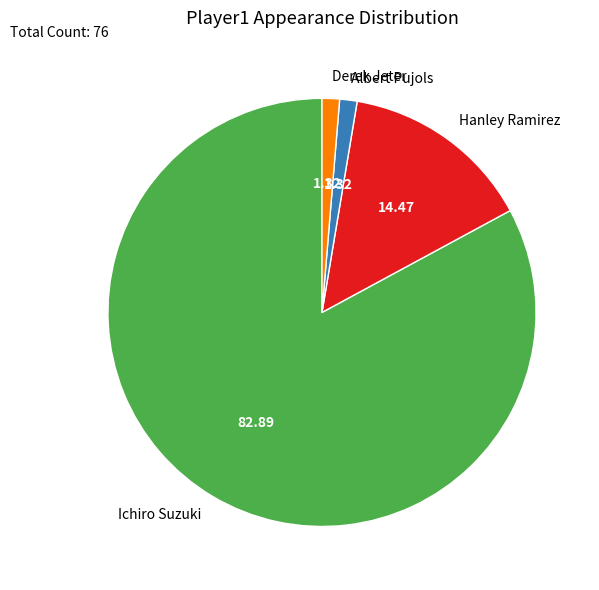

Which slice is the largest?

Ichiro Suzuki